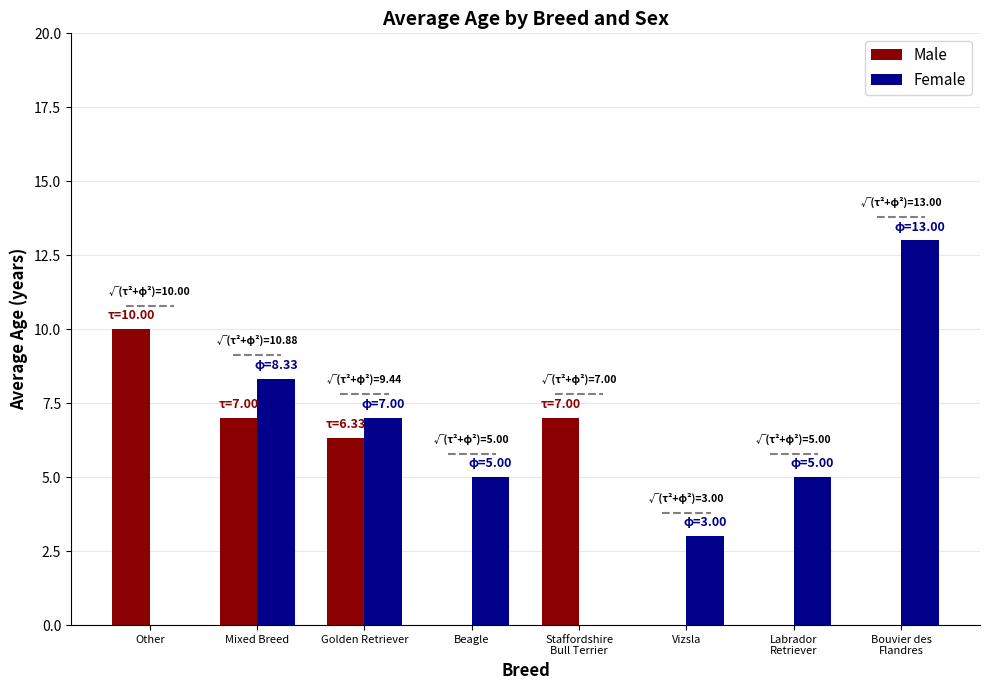

What is the maximum value for Male?

10.0